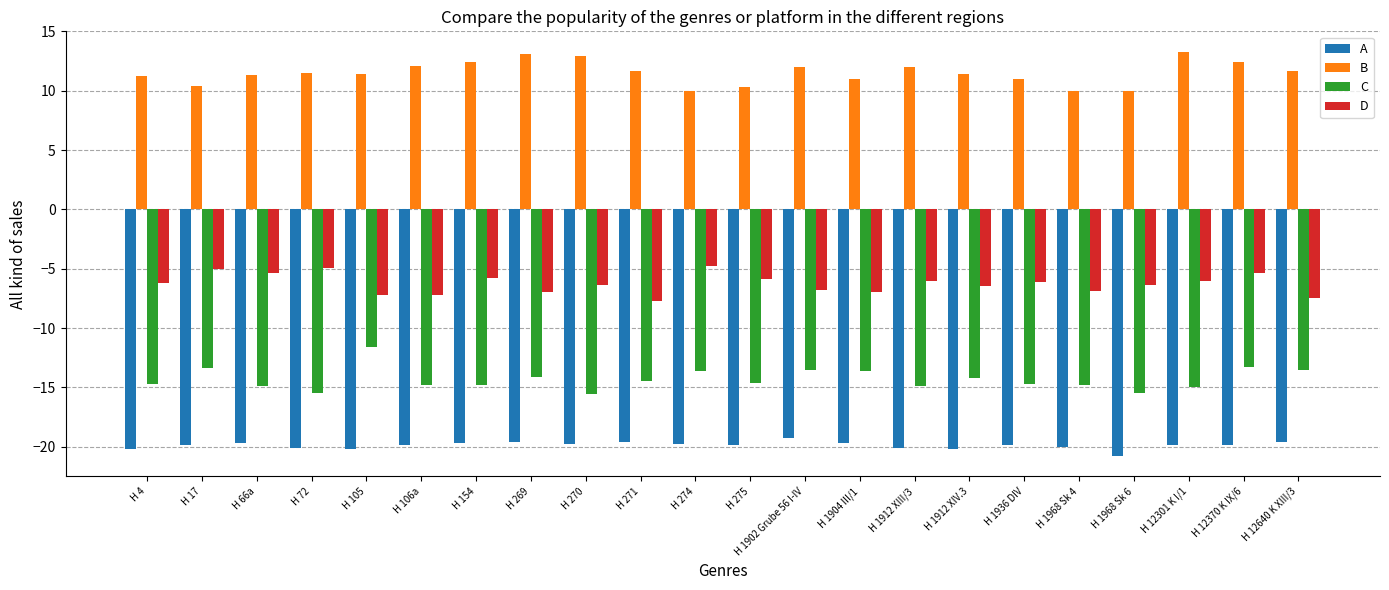

What is the total value across all series at H 72?

-29.0